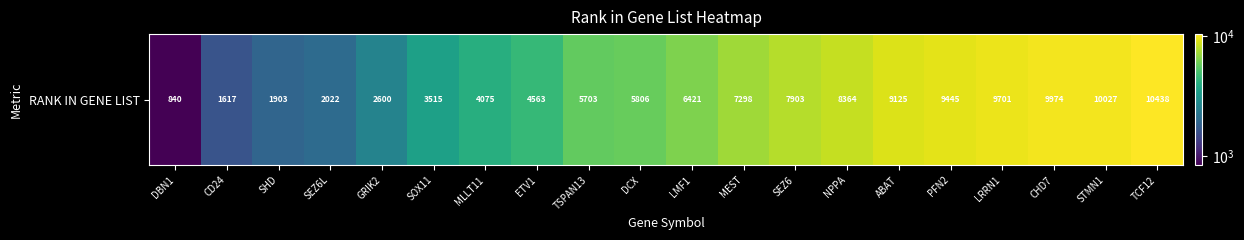

The value at TSPAN13 is 5703. True or false?

True